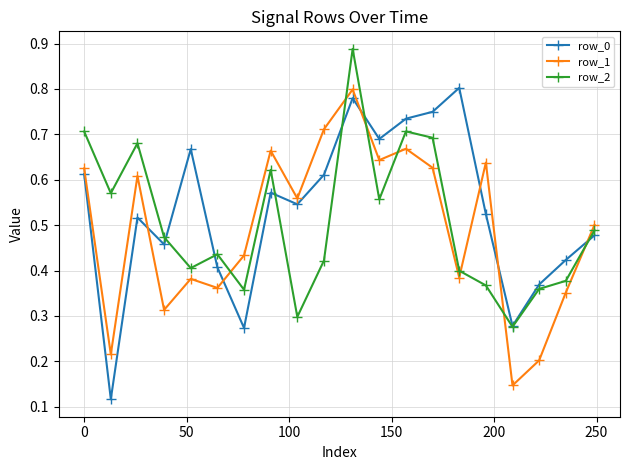

True or false: row_2 and row_1 cross at least once.

True